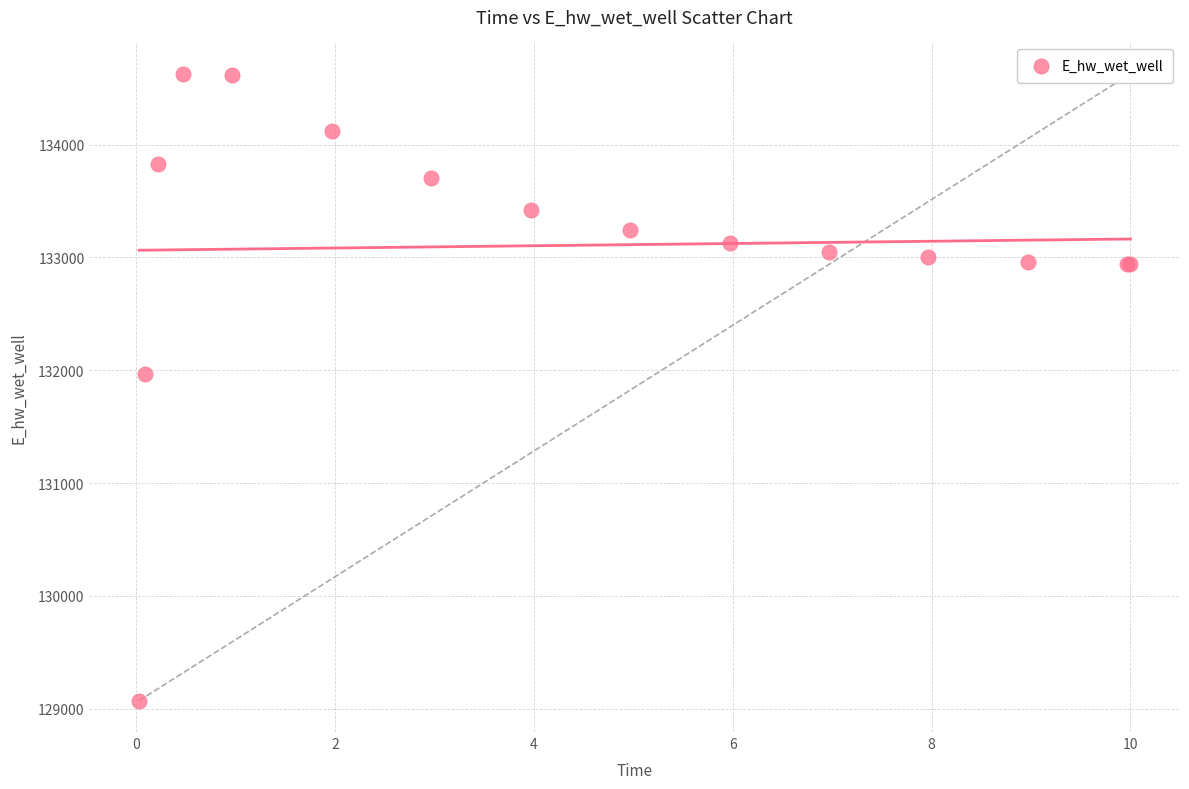

What Y value in the scatter plot is closest to 131849?

131970.1